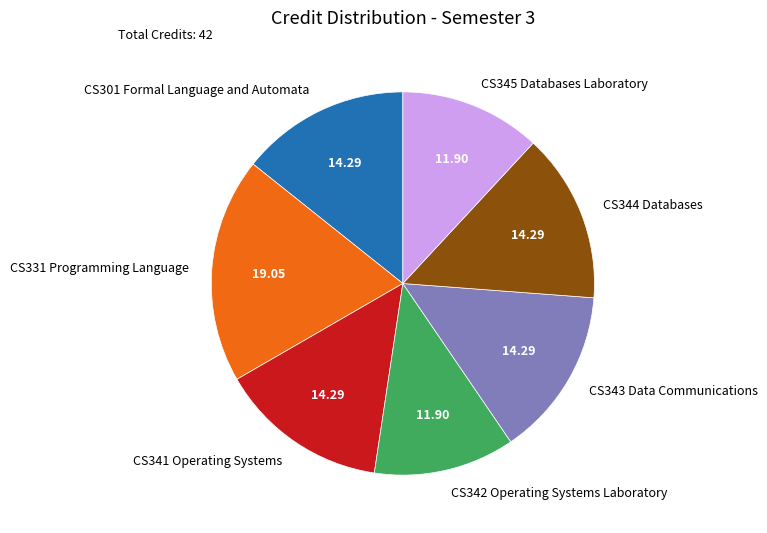

Between CS301 Formal Language and Automata and CS345 Databases Laboratory, which is larger?

CS301 Formal Language and Automata